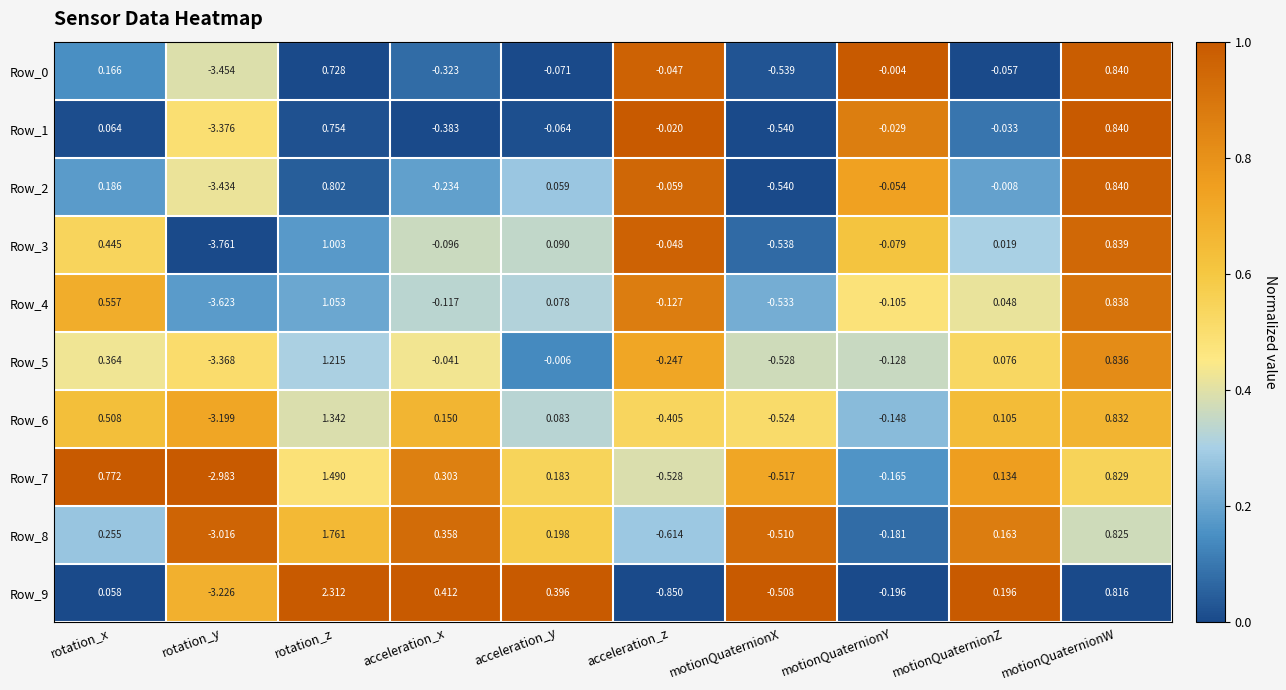

Rank the categories by Row_5 value from lowest to highest.

rotation_y, motionQuaternionX, acceleration_z, motionQuaternionY, acceleration_x, acceleration_y, motionQuaternionZ, rotation_x, motionQuaternionW, rotation_z